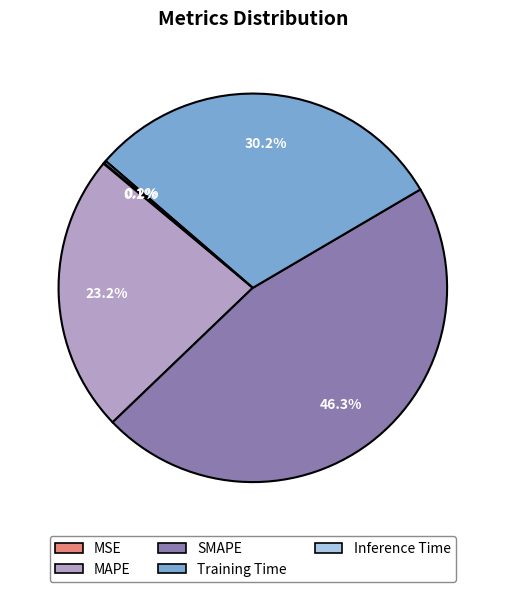

Which category has the biggest portion of the pie?

SMAPE